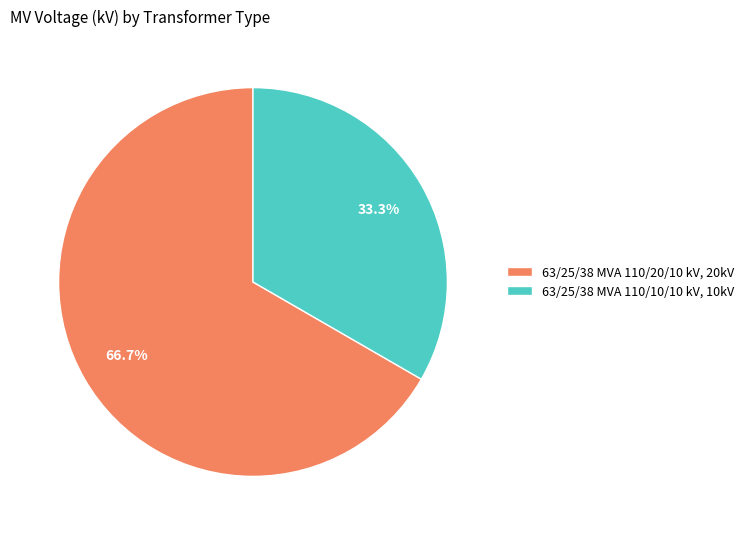

What percentage do 63/25/38 MVA 110/10/10 kV and 63/25/38 MVA 110/20/10 kV together represent?

100.0%